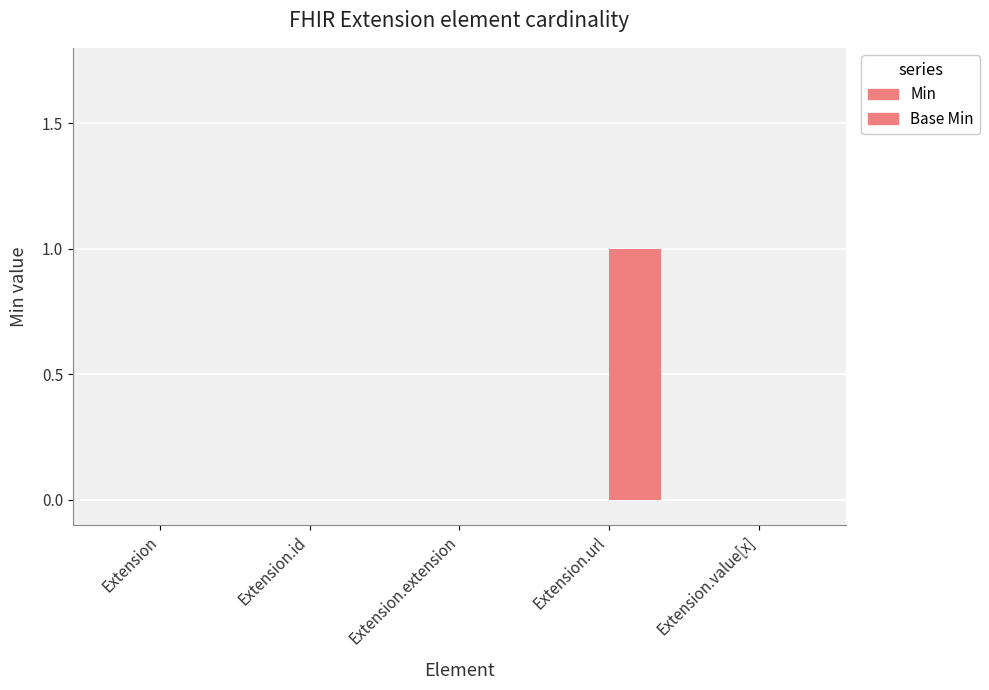

What is the label of the 3rd bar from the right?

Extension.extension